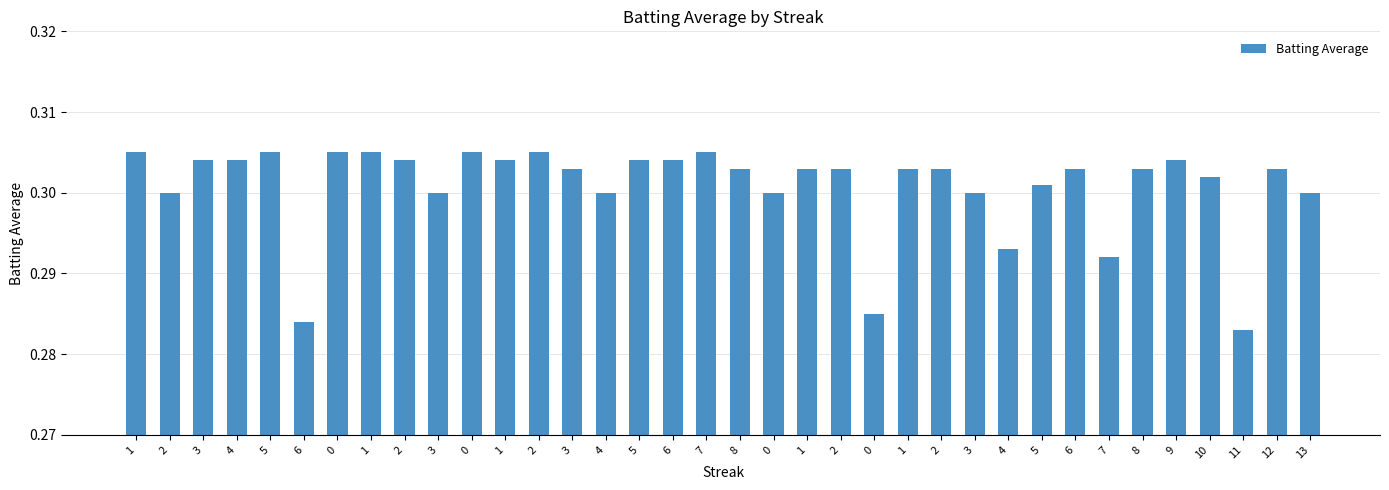

What is the label of the 1st bar from the right?

13